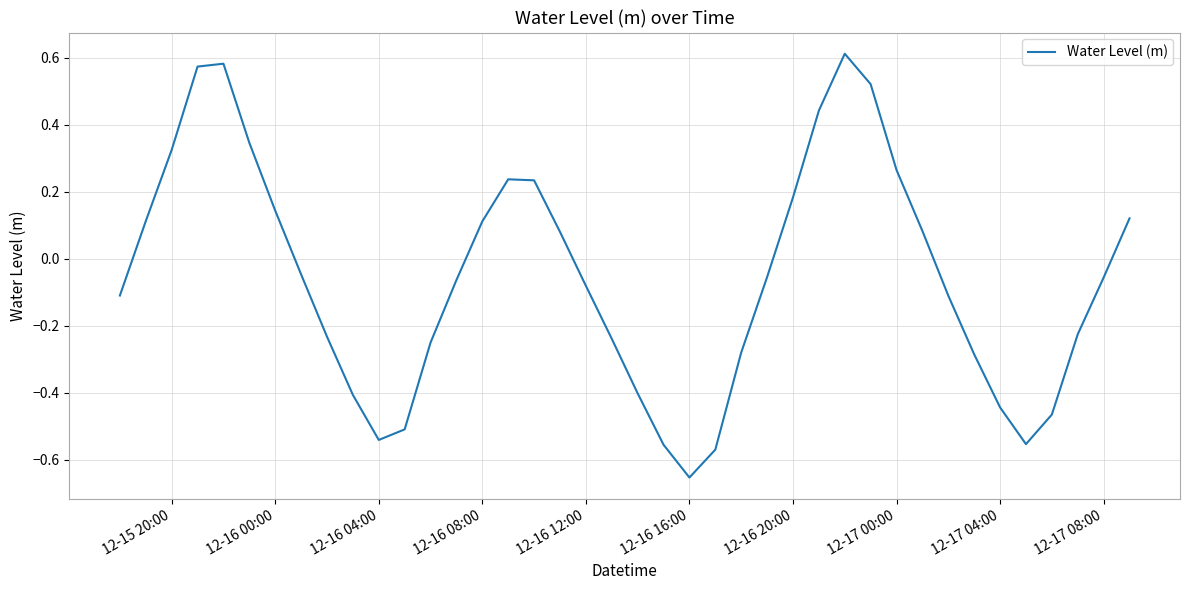

What is the difference between the maximum and minimum values?

1.3